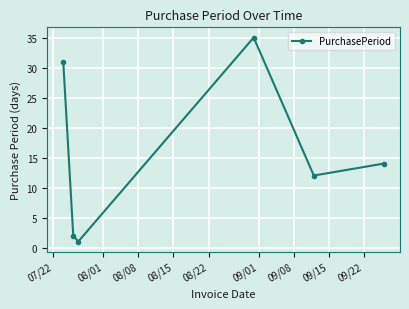

What is the smallest value displayed?

1